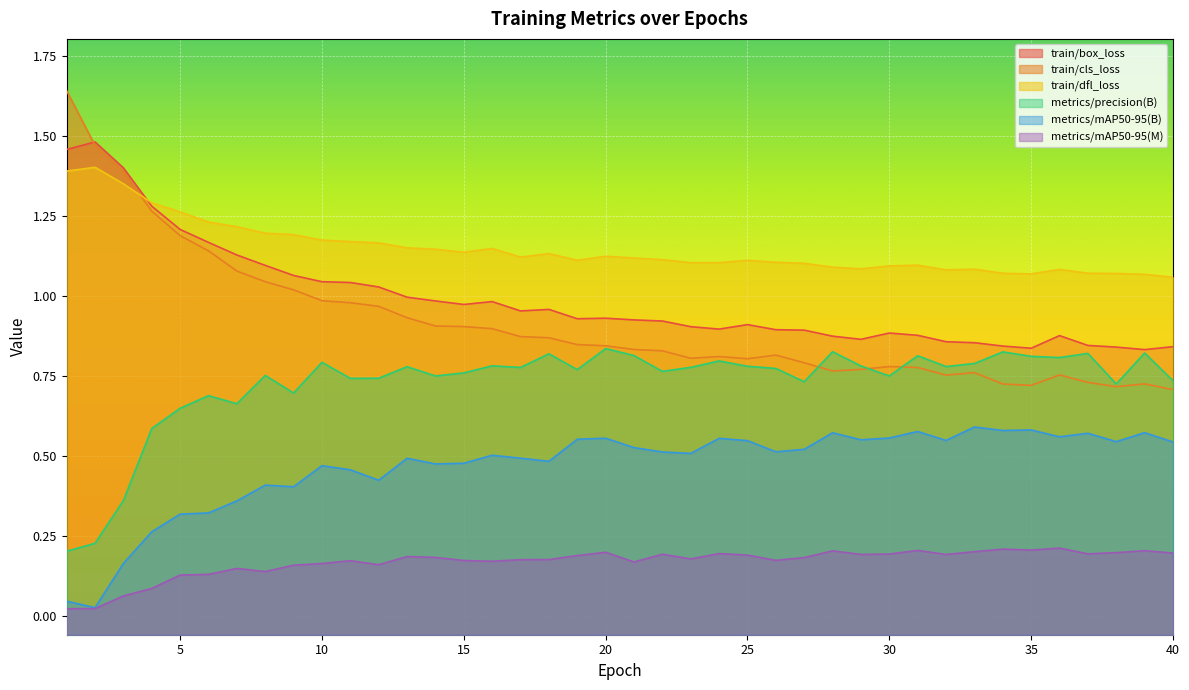

What is the value of the train/dfl_loss point at the 24th from the left?

1.1